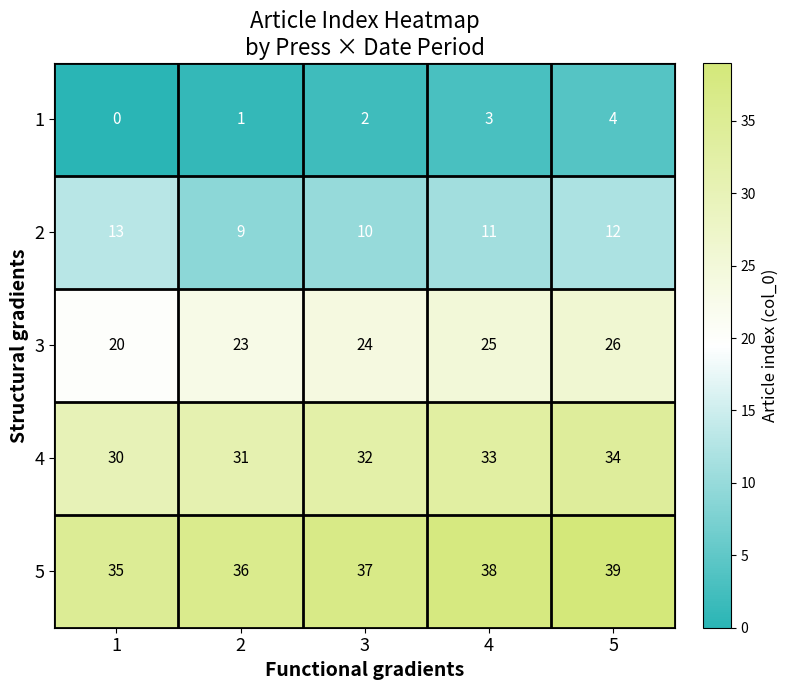

Where is 5 nearest to the value 37?

3